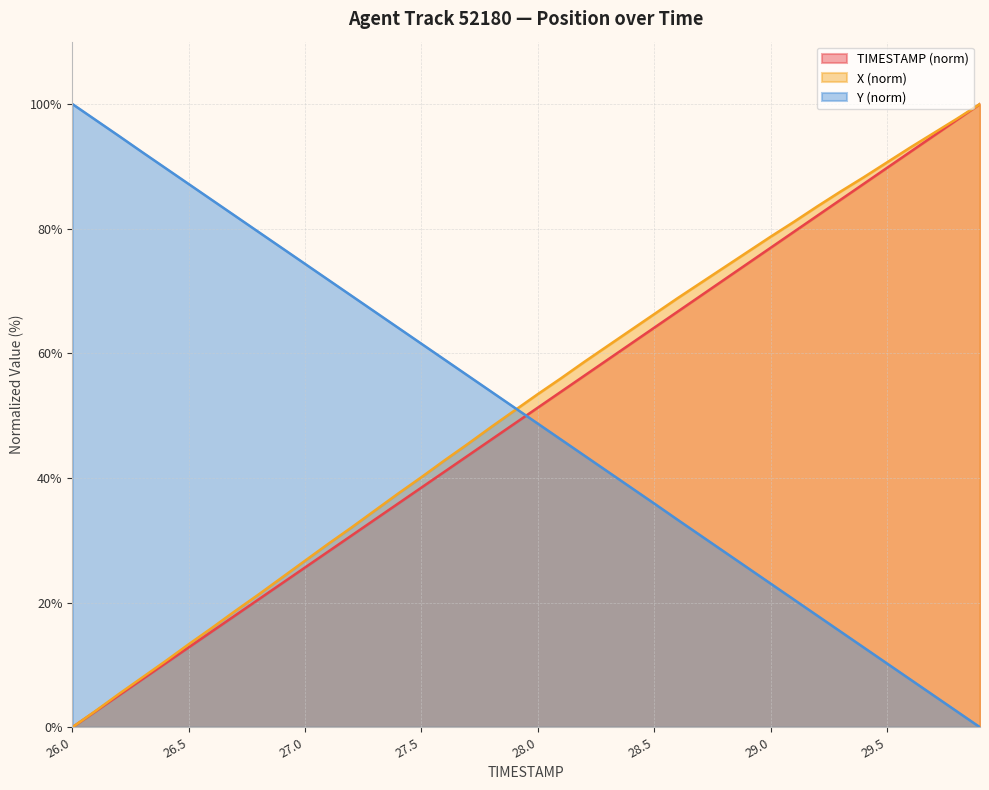

What is the sum of the Y values at 28.0 and 28.9?

74.3